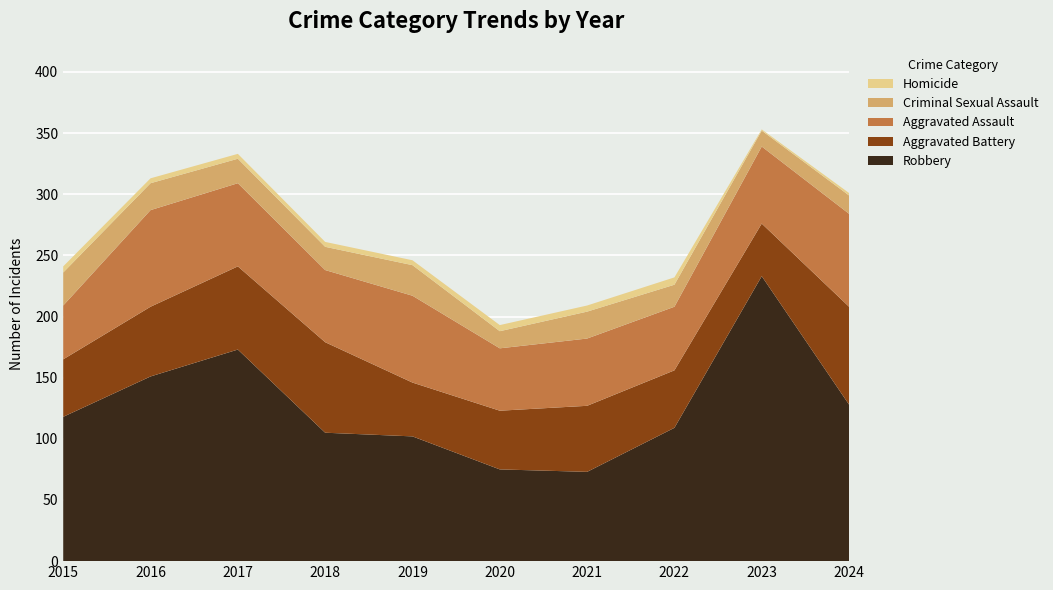

Reading left to right, what are all the values shown in this chart?

Aggravated Assault: 44	79	68	59	71	51	55	52	63	76
Aggravated Battery: 47	57	68	74	44	48	54	47	43	80
Criminal Sexual Assault: 27	22	20	19	25	14	22	18	13	15
Homicide: 5	4	4	4	4	5	5	6	1	2
Robbery: 118	151	173	105	102	75	73	109	233	128